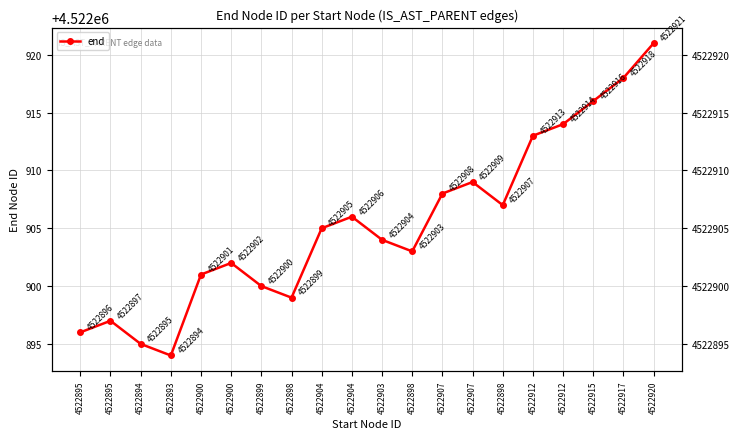

What is the label of the 1st point from the right?

4522920